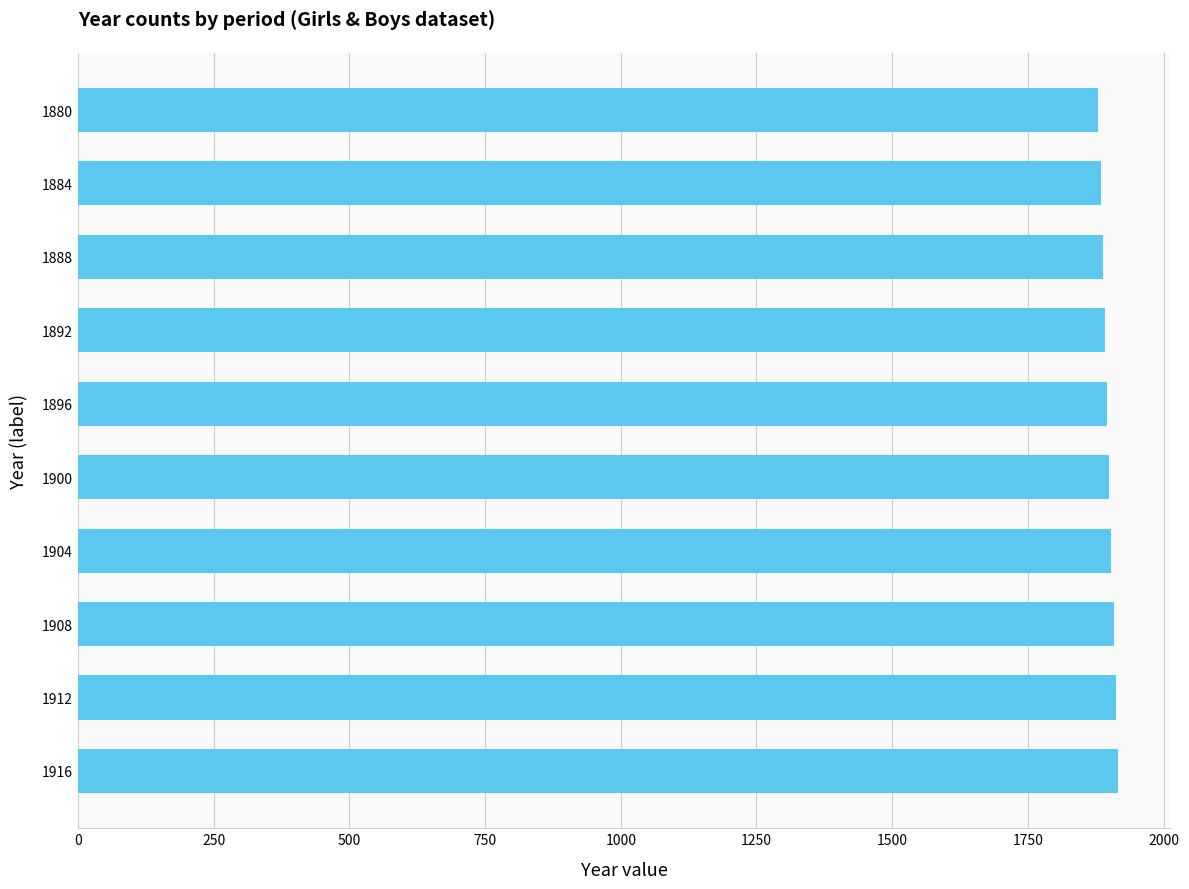

True or false: the data shows 3072 at 1888.

False